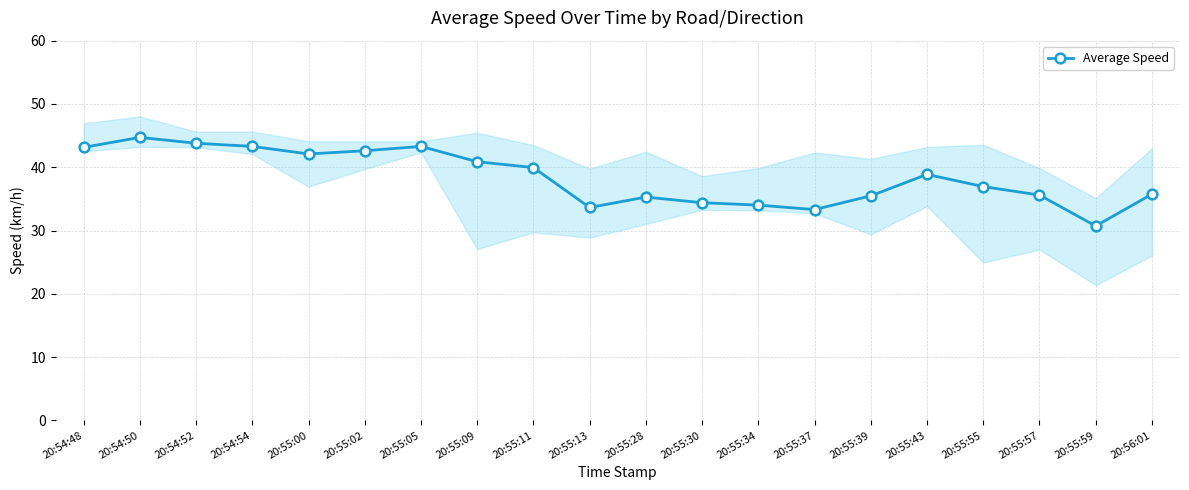

What is the ratio of the value at 20:55:43 to the value at 20:55:55?

1.1